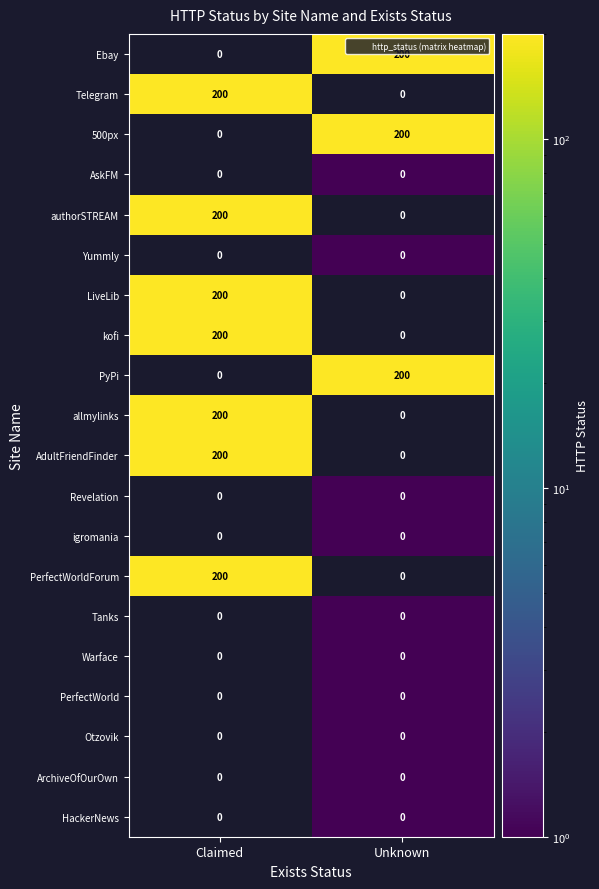

At which label does allmylinks reach its peak?

Claimed